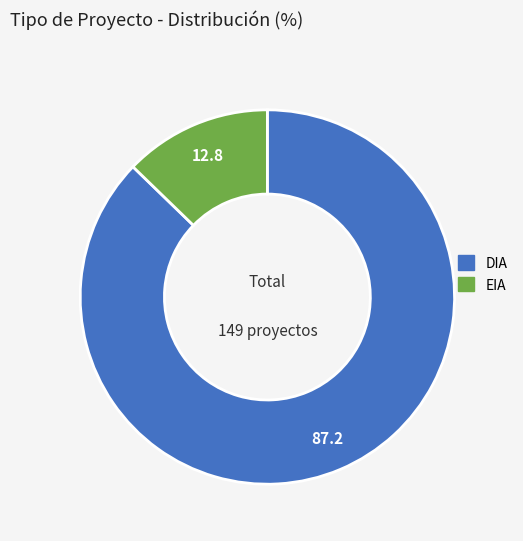

Is it true that EIA is 3% of the pie?

False